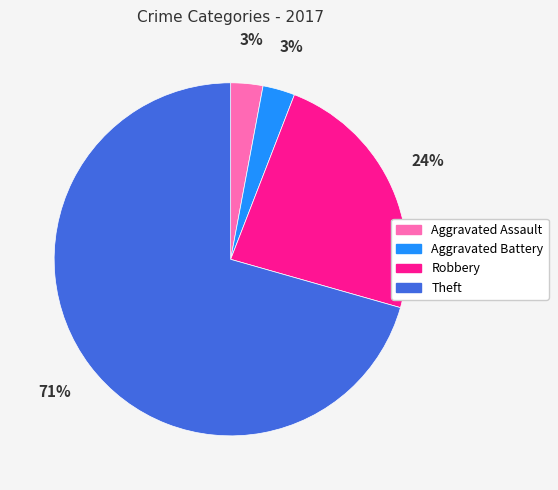

Which has a higher value, Aggravated Battery or Theft?

Theft